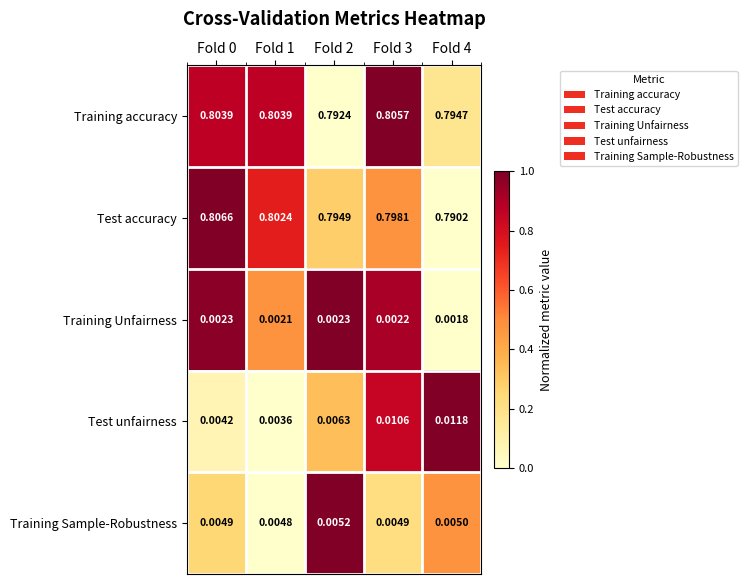

Which series changed the most between Fold 0 and Fold 3?

Test accuracy